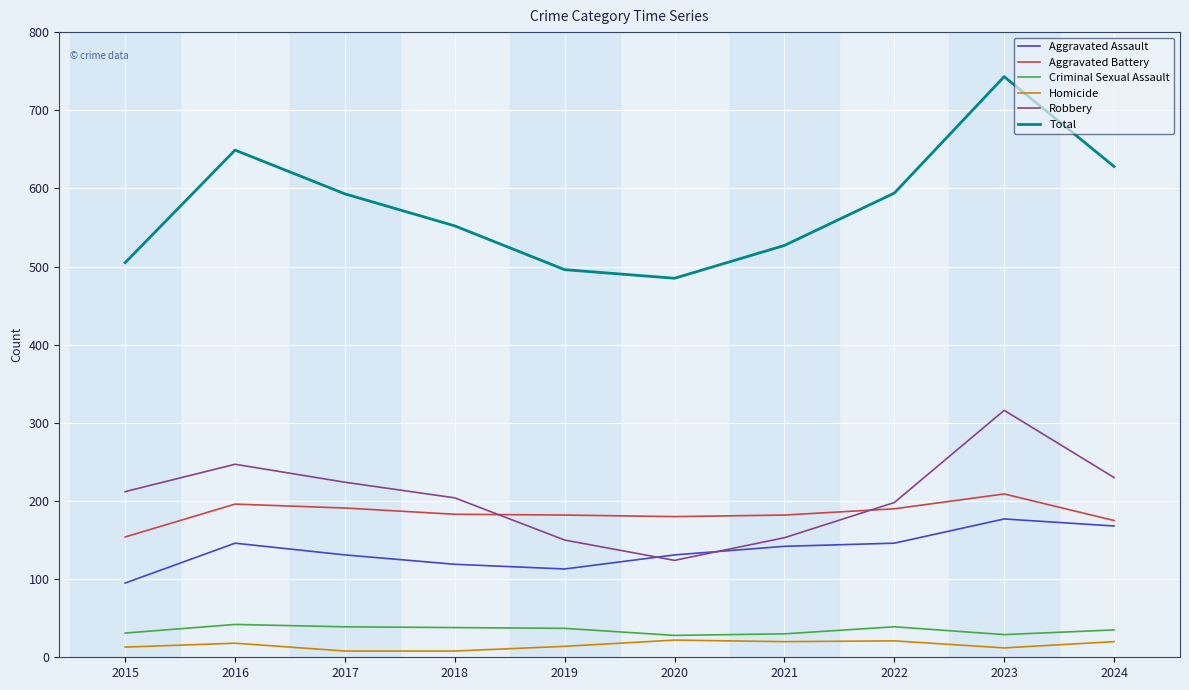

How many series are shown in this chart?

6